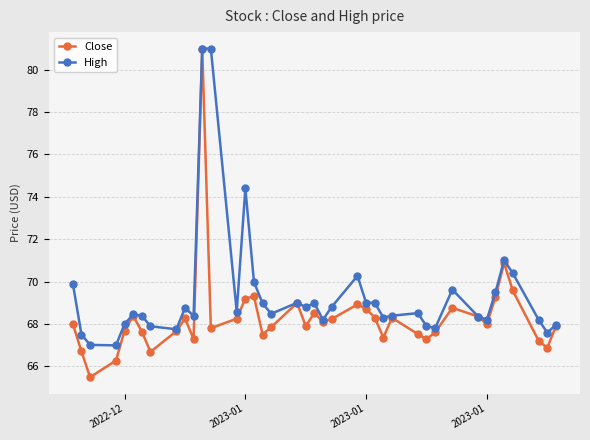

At how many categories does at least one series exceed 72?

3